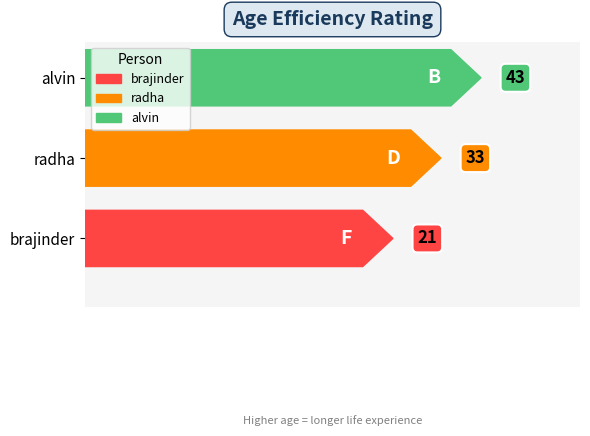

What is the maximum value shown in the chart?

43